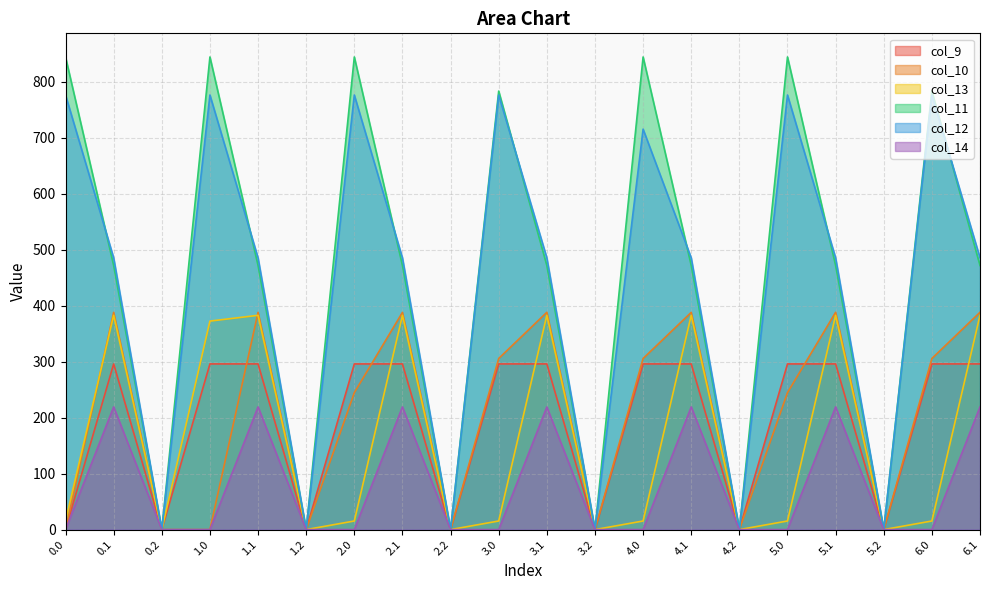

What is the sum of all col_9 values?

3846.4